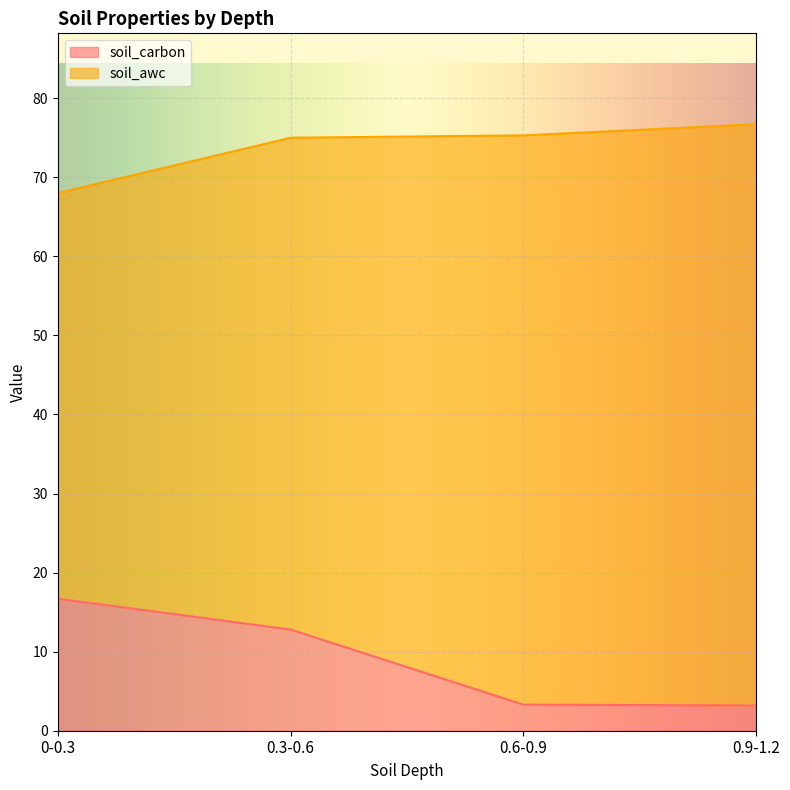

The chart shows a value of 6.8 at 0.3-0.6. True or false?

False